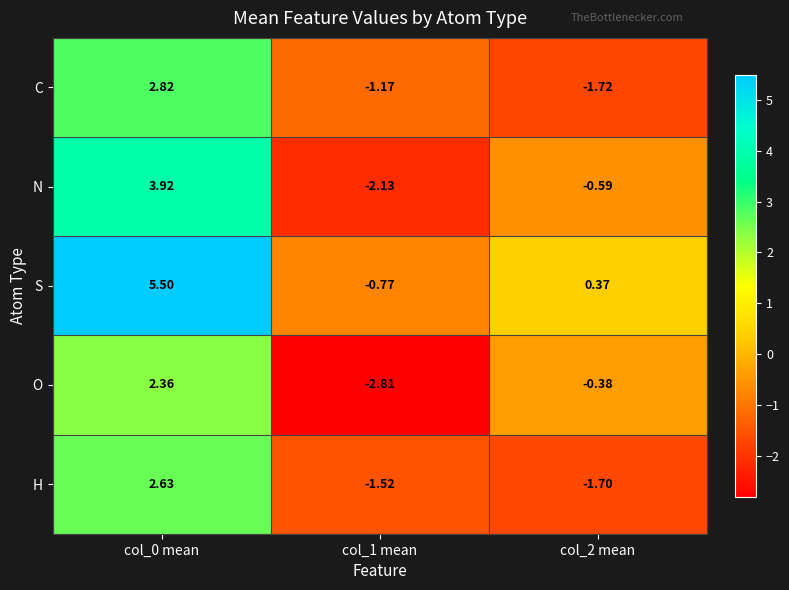

Rank the series by their maximum value, from lowest to highest.

O, H, C, N, S